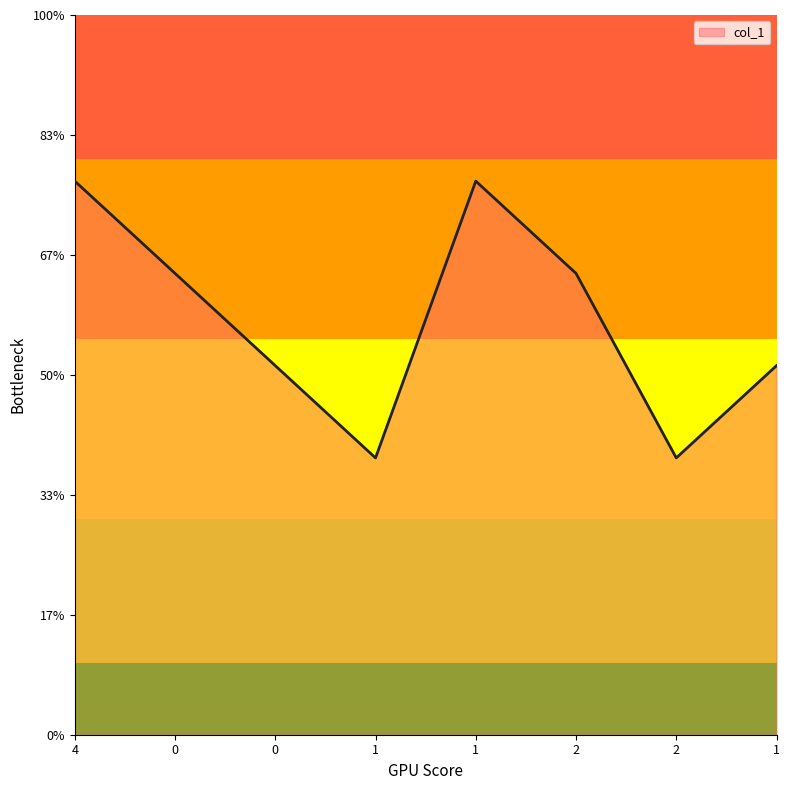

At which category does the data reach its first local valley?

1